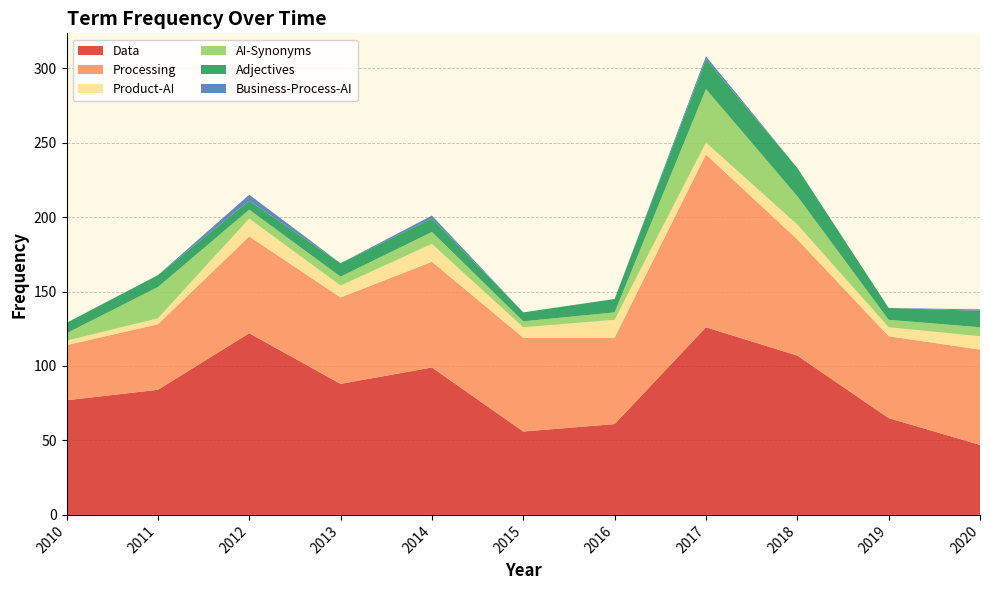

Reading left to right, what are all the values shown in this chart?

Data: 2010=77	2011=84	2012=122	2013=88	2014=99	2015=56	2016=61	2017=126	2018=107	2019=65	2020=47
Processing: 2010=37	2011=44	2012=65	2013=58	2014=71	2015=63	2016=58	2017=116	2018=78	2019=55	2020=64
Product-AI: 2010=3	2011=4	2012=12	2013=8	2014=12	2015=7	2016=12	2017=8	2018=10	2019=6	2020=9
AI-Synonyms: 2010=5	2011=21	2012=6	2013=6	2014=8	2015=4	2016=5	2017=36	2018=19	2019=5	2020=6
Adjectives: 2010=7	2011=8	2012=6	2013=9	2014=9	2015=6	2016=9	2017=20	2018=19	2019=8	2020=11
Business-Process-AI: 2010=0	2011=0	2012=4	2013=0	2014=2	2015=0	2016=0	2017=2	2018=0	2019=0	2020=1